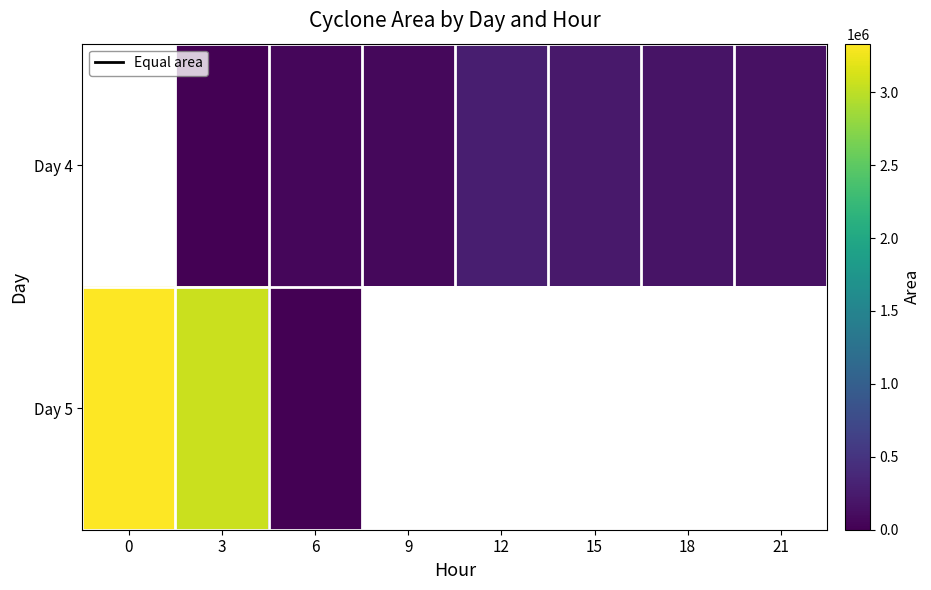

Rank the categories by Day 4 value from highest to lowest.

0, 12, 15, 18, 21, 9, 6, 3